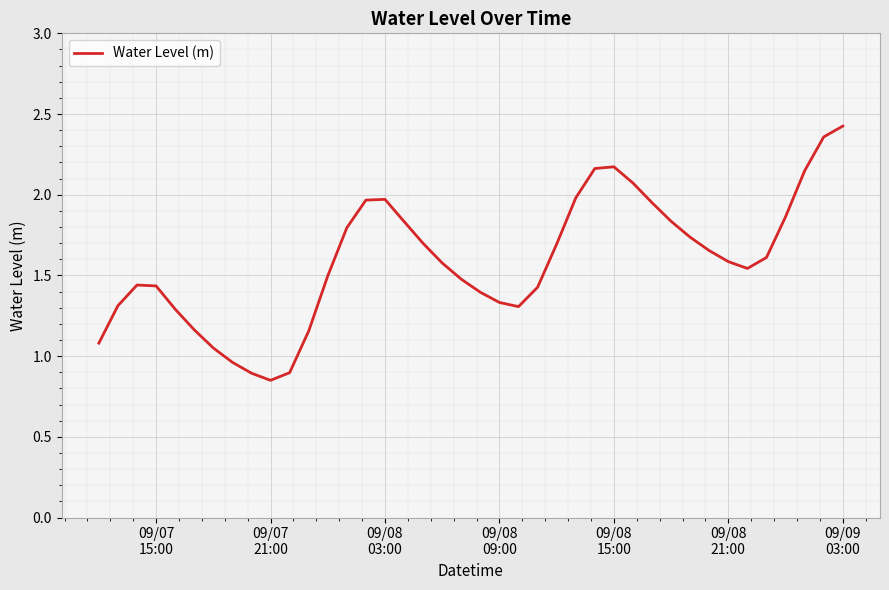

How many points are lower than both their immediate neighbors (excluding endpoints)?

3